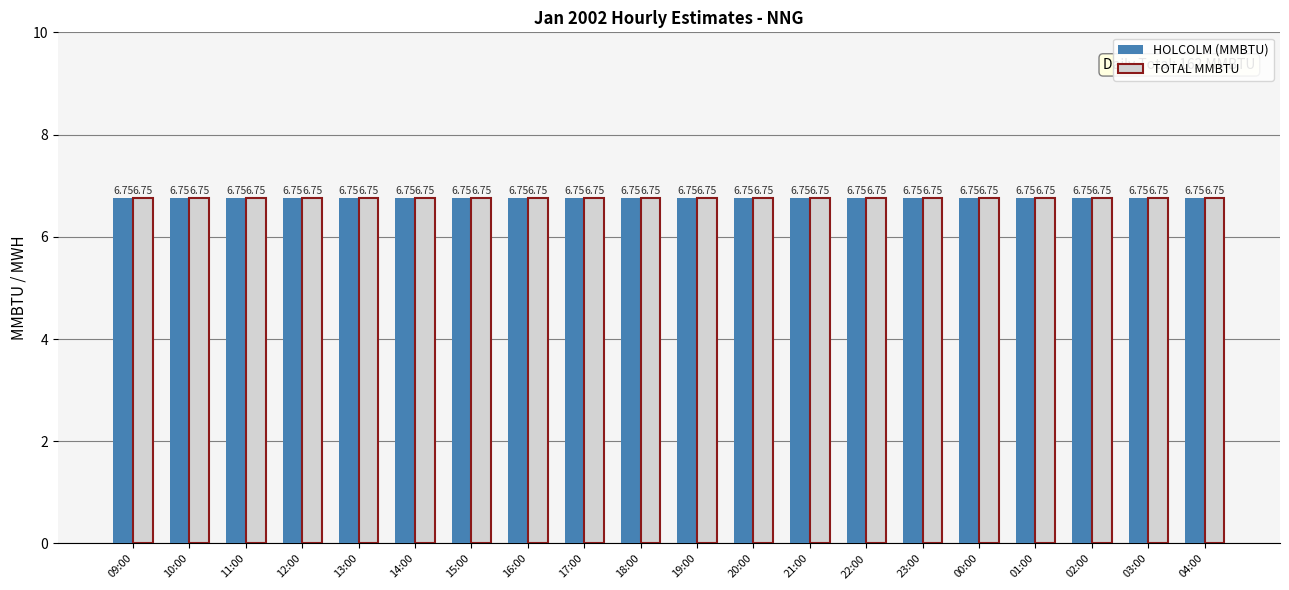

Between 18:00 and 21:00, which is larger?

18:00